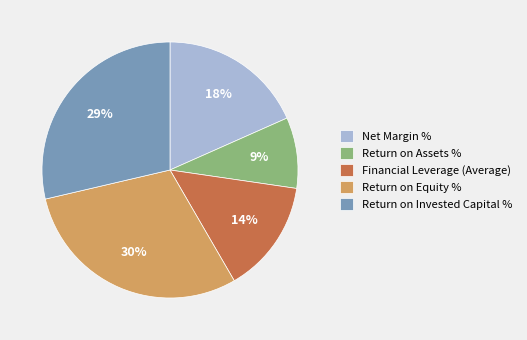

True or false: Return on Invested Capital % accounts for 18% of the total.

False